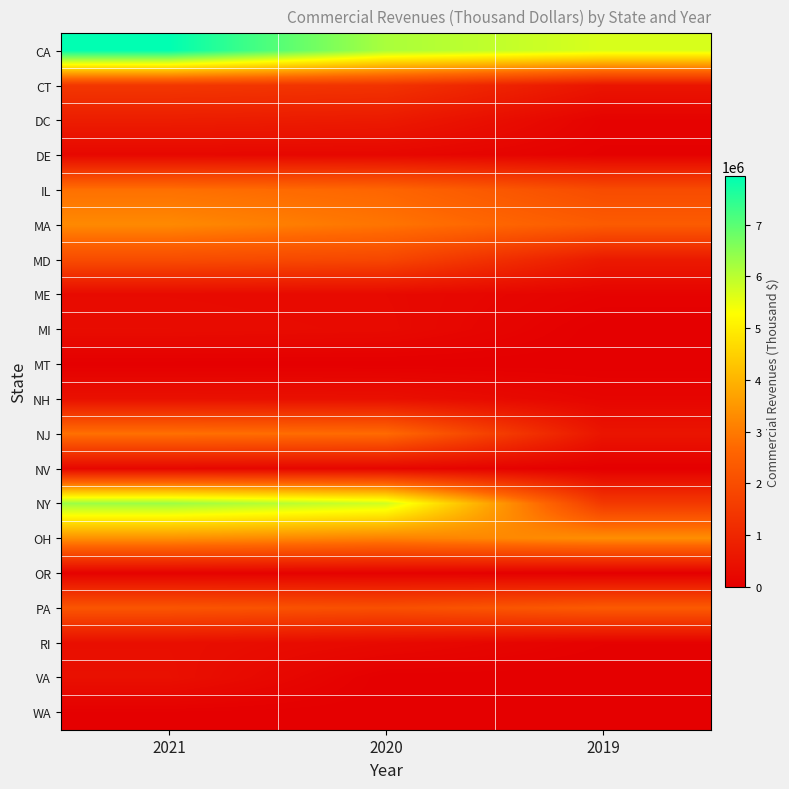

What is the difference between the highest and lowest values at 2020?

6170016